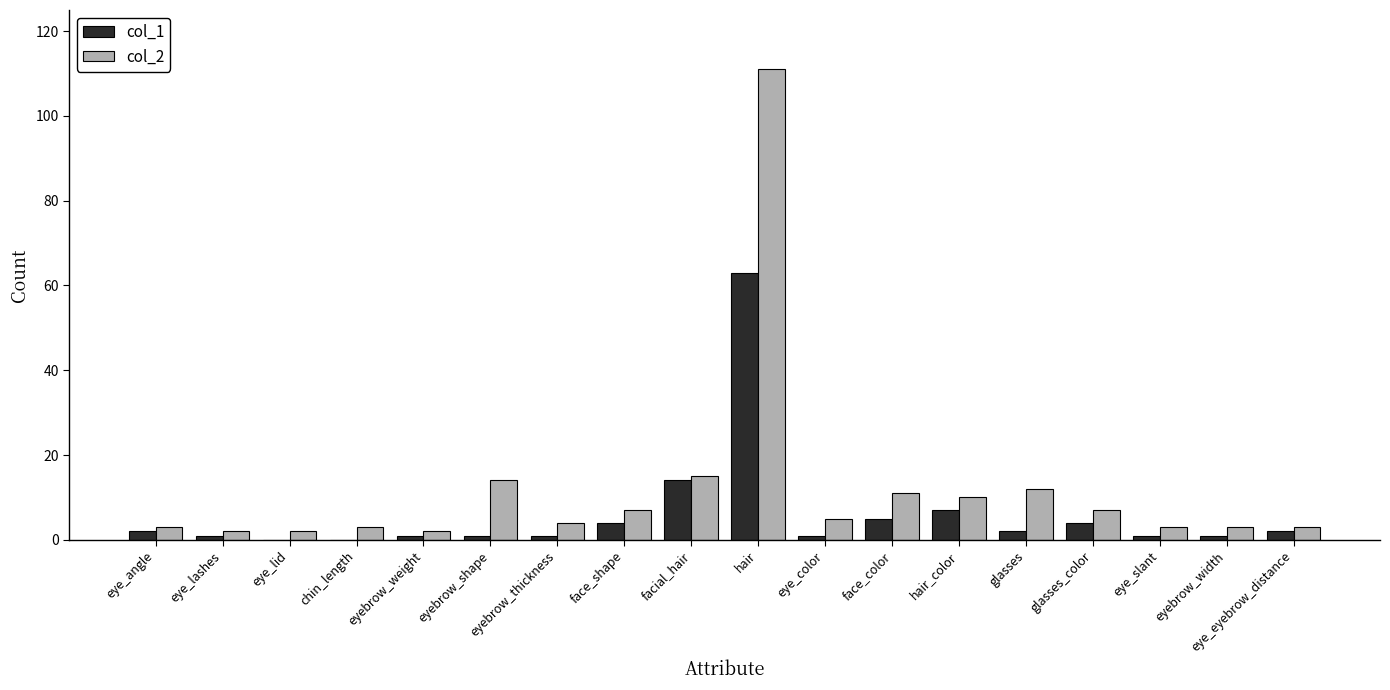

Which category has the highest value in the col_1 series?

hair